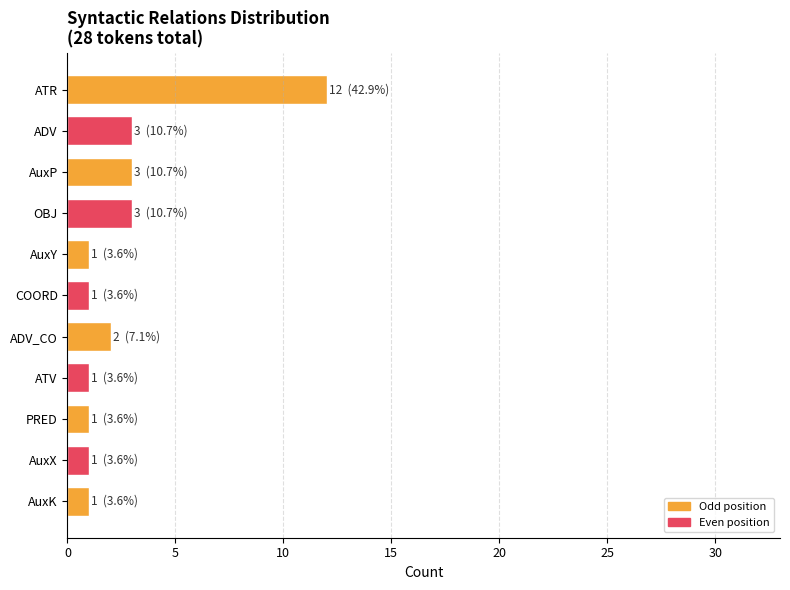

Which has a higher value, OBJ or PRED?

OBJ